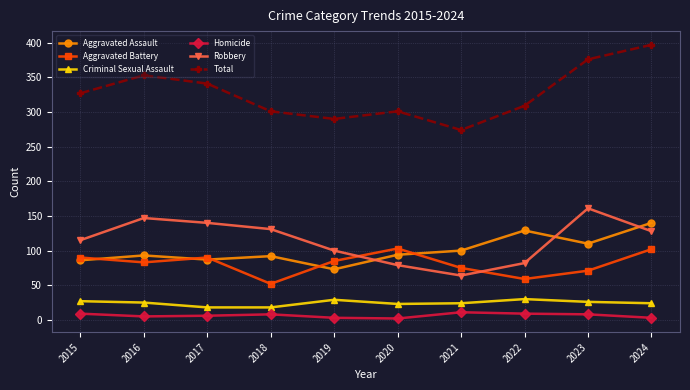

What is the greatest value displayed?

397